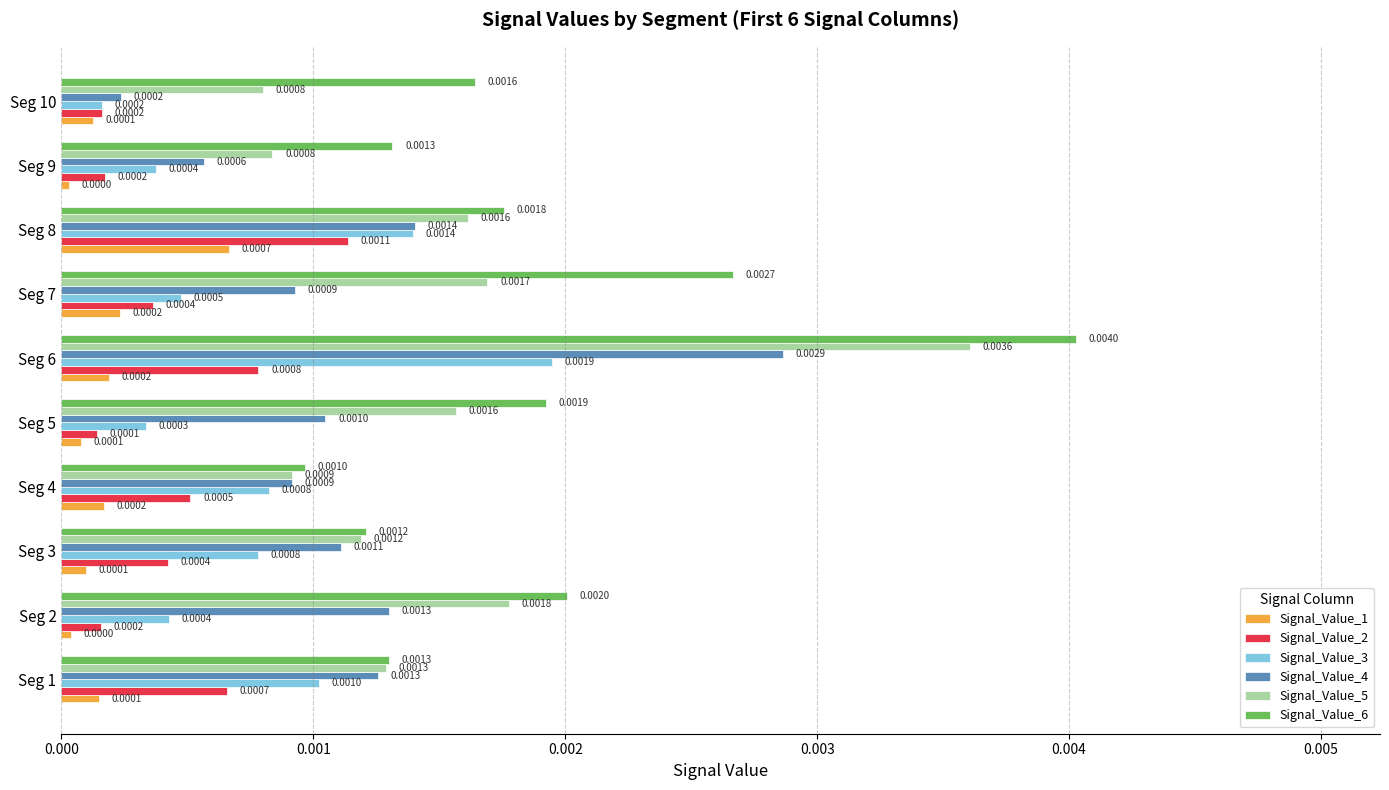

What are all the series names shown in the legend?

Signal_Value_1, Signal_Value_2, Signal_Value_3, Signal_Value_4, Signal_Value_5, Signal_Value_6